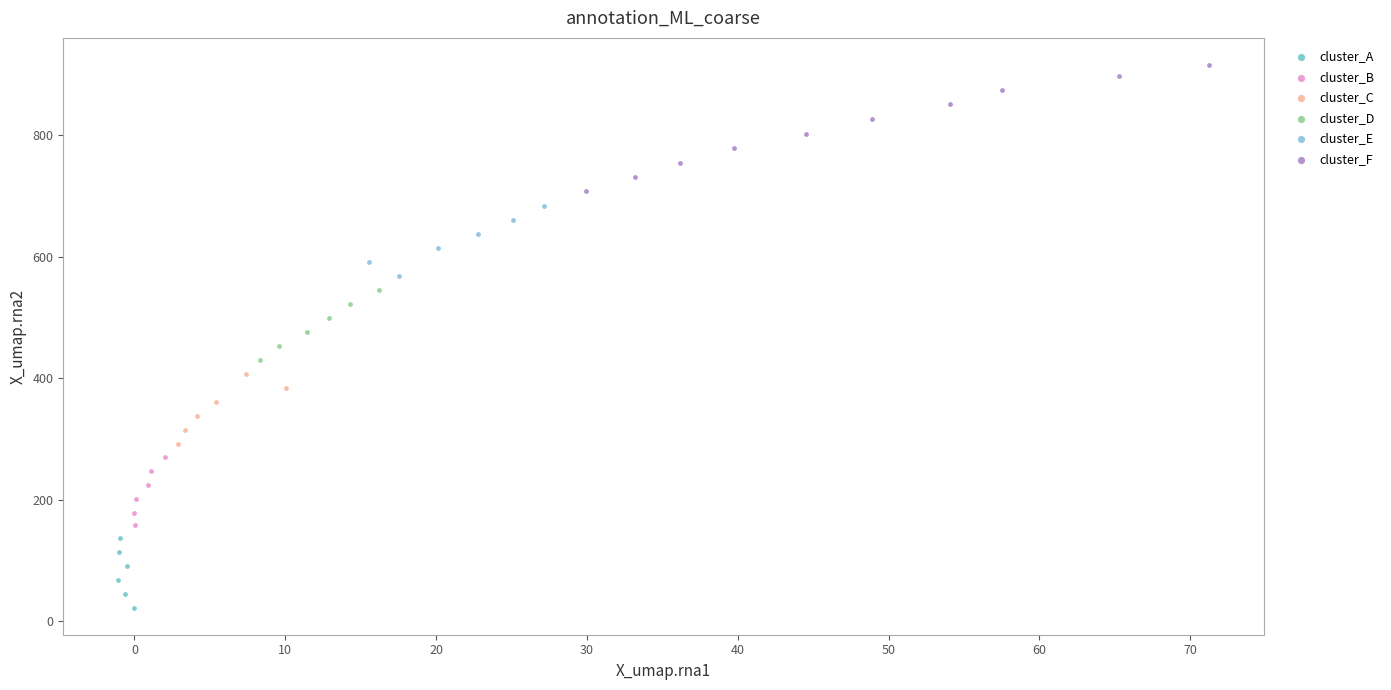

Which series has the widest spread of Y values?

cluster_F